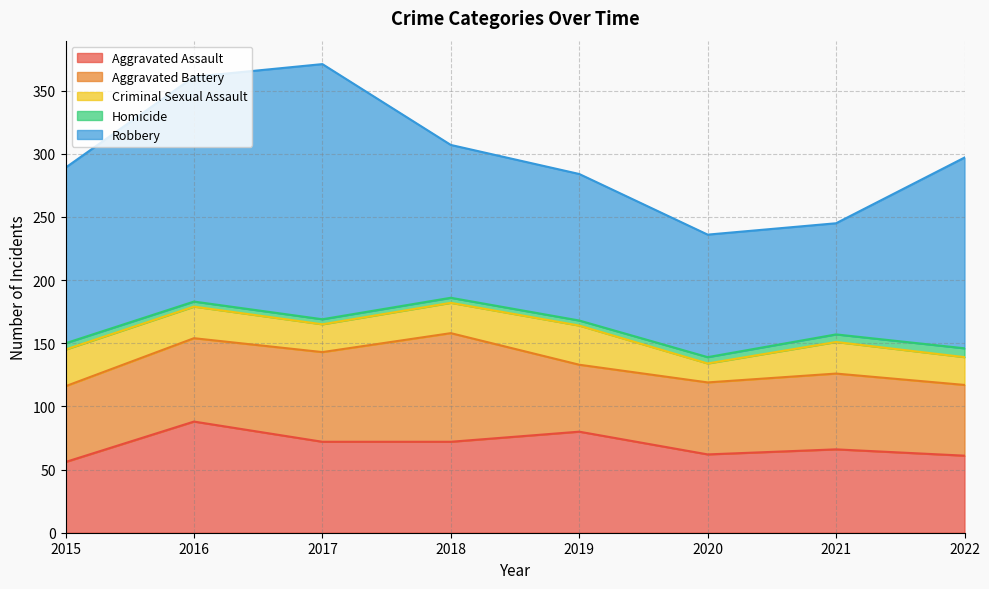

What is the maximum value shown in the chart?

202